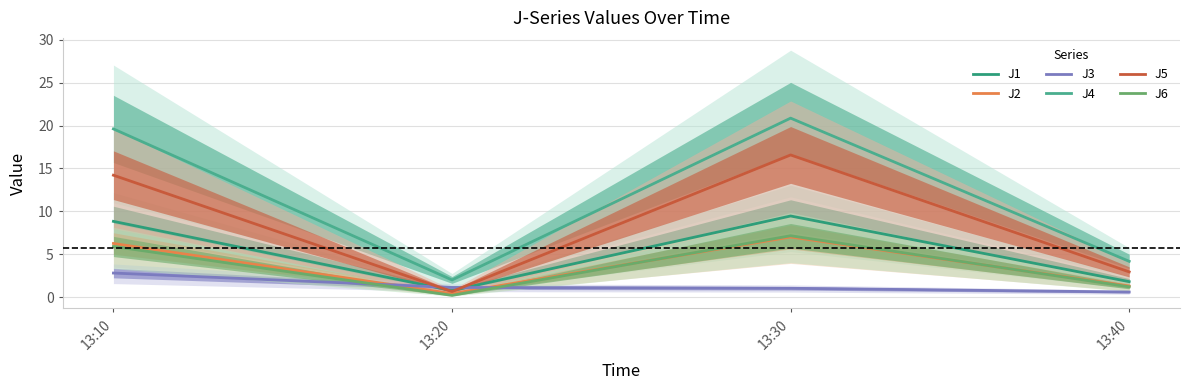

Which series has the largest total across all categories?

J4